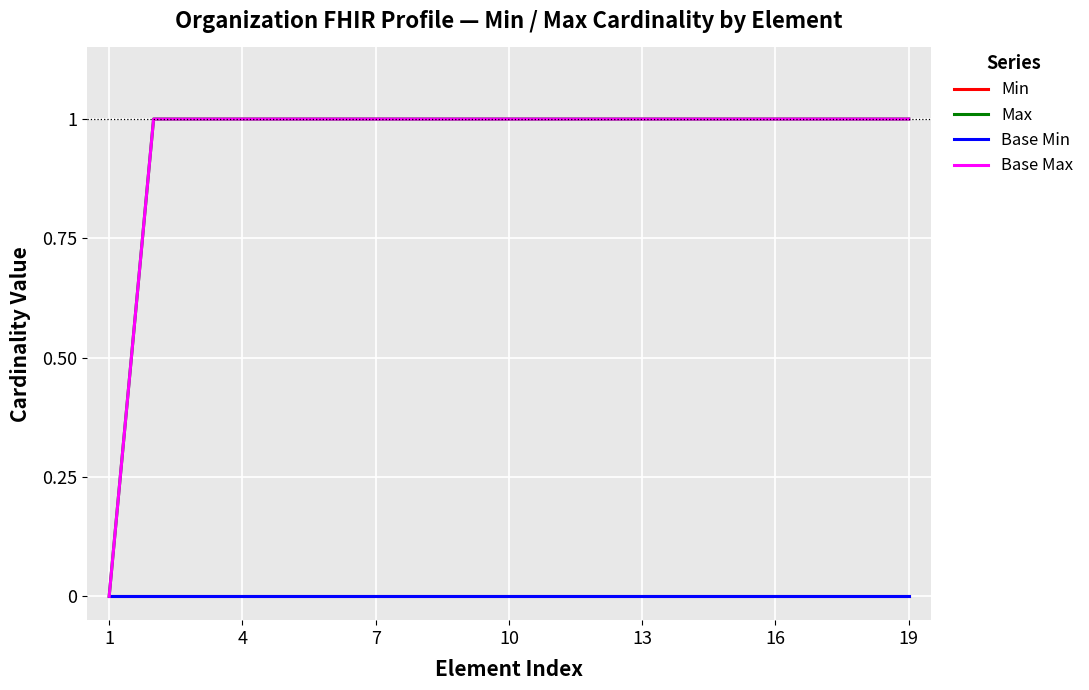

Does the chart have visible grid lines?

Yes